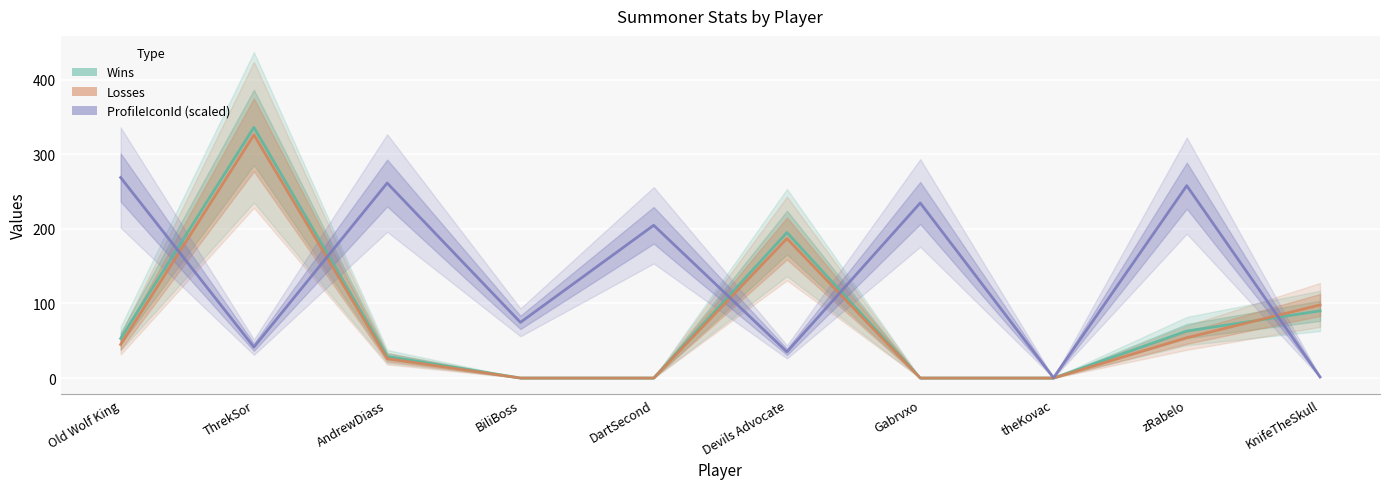

How many values in the Losses series are below 45?

5